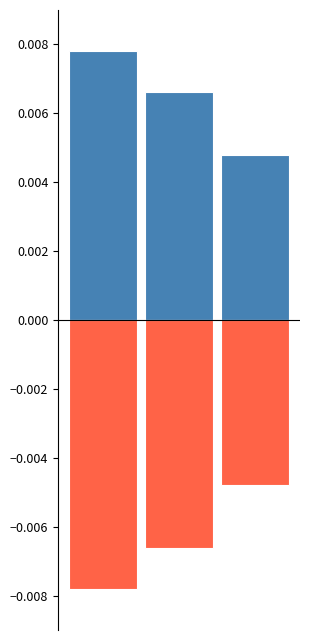

Which series has the largest range (max minus min)?

stdev